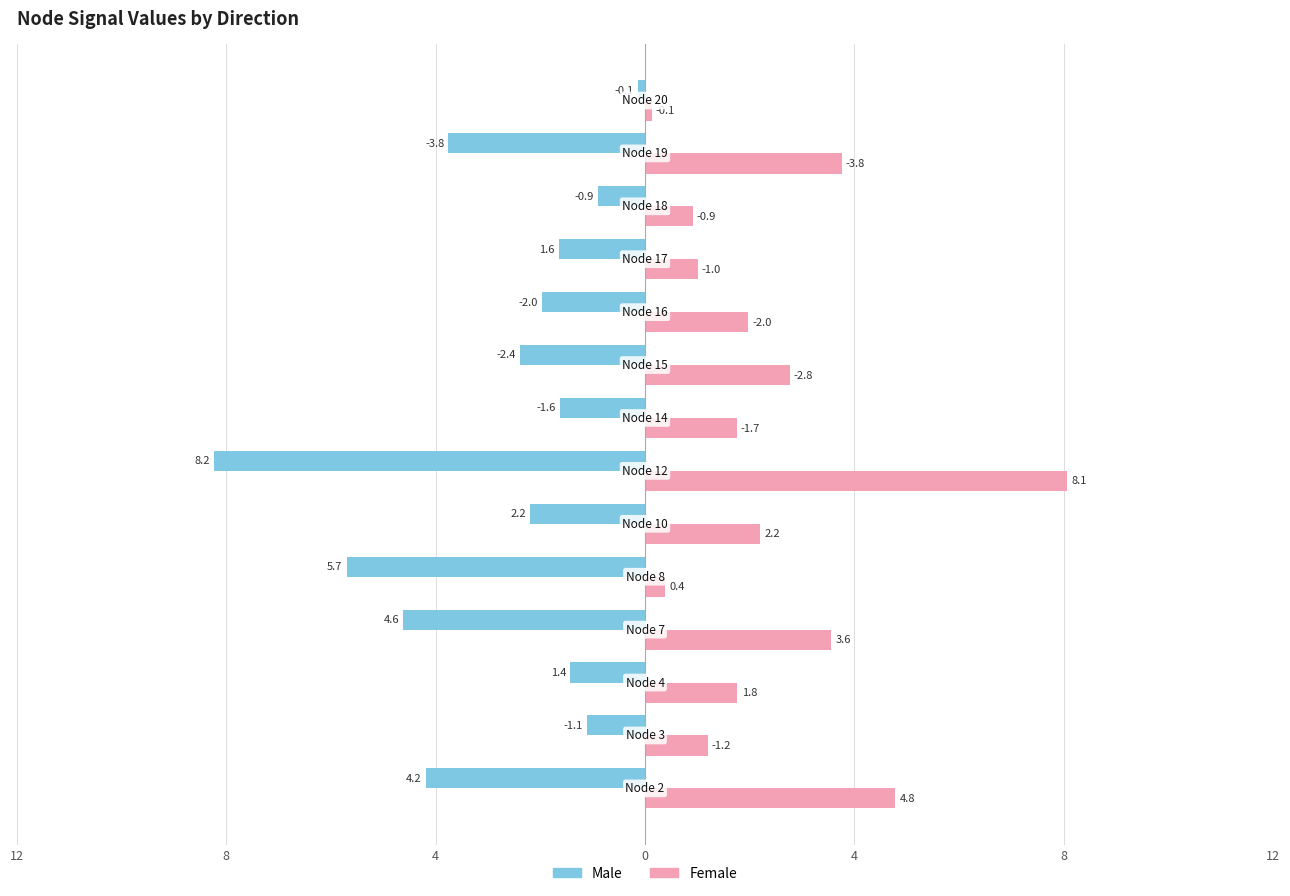

What are all the series names shown in the legend?

Male, Female